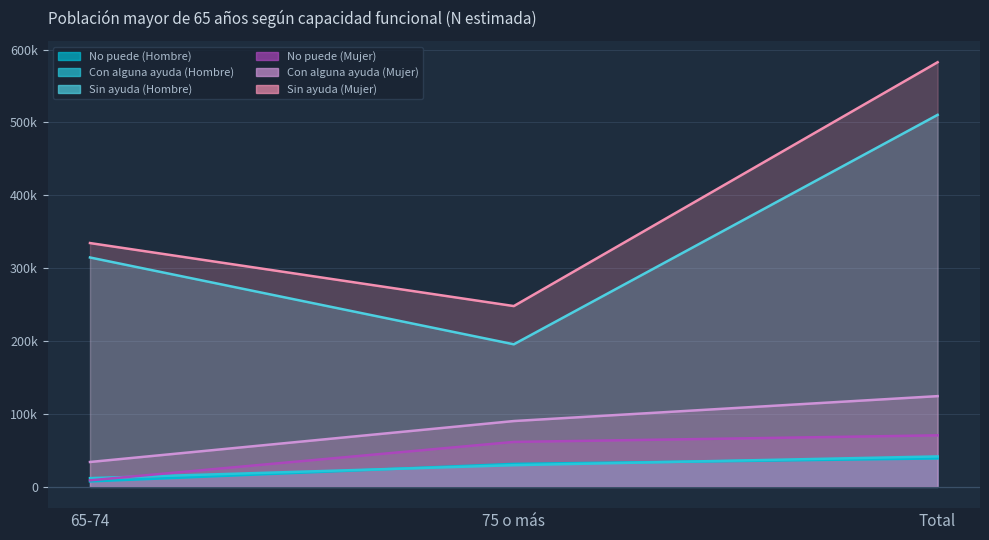

What is the difference between the highest and lowest values at 75 o más?

218296